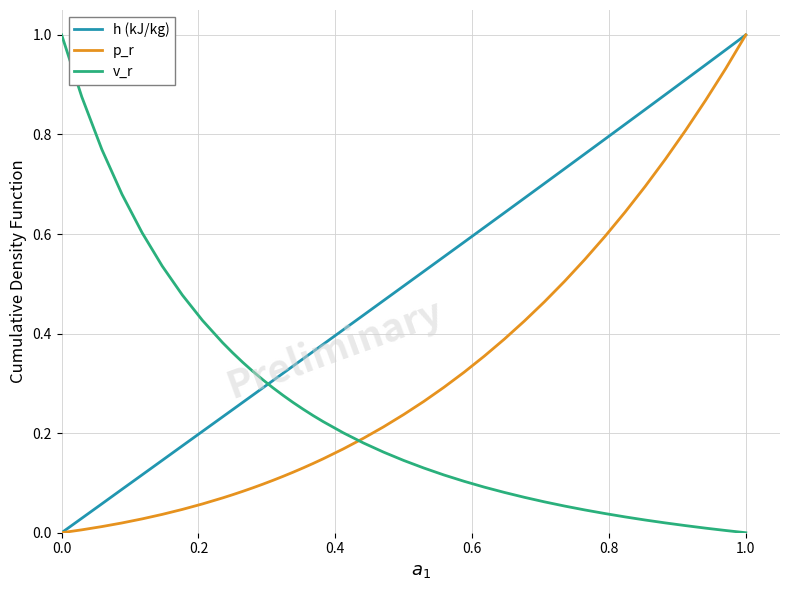

How many times do h (kJ/kg) and v_r cross each other?

1